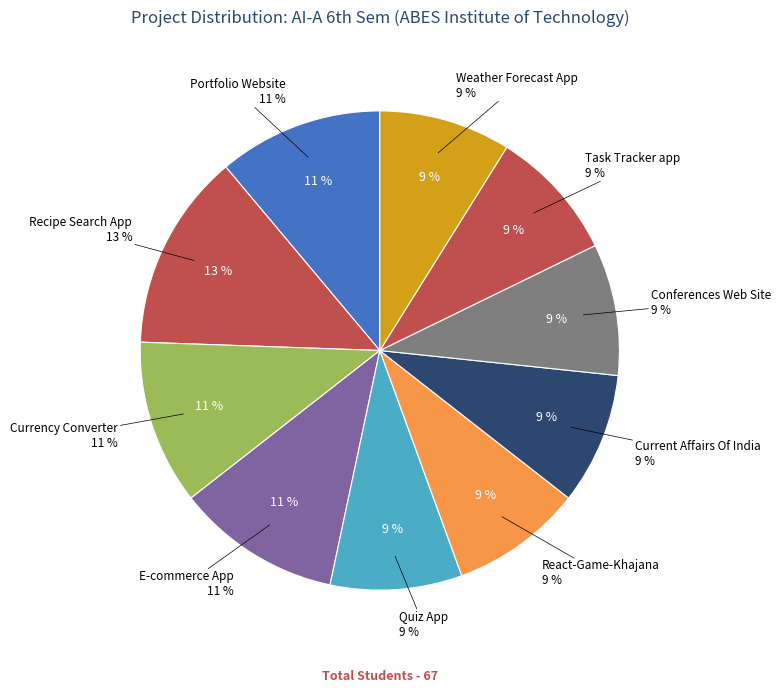

Rank the categories by value from lowest to highest.

Quiz App, React-Game-Khajana, Current Affairs Of India, Conferences Web Site, Task Tracker app, Weather Forecast App, Portfolio Website, Currency Converter, E-commerce App, Recipe Search App